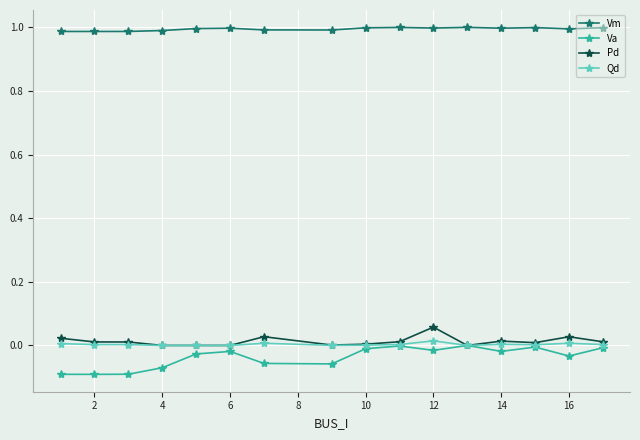

True or false: Pd has more than 1 interior local peaks.

True